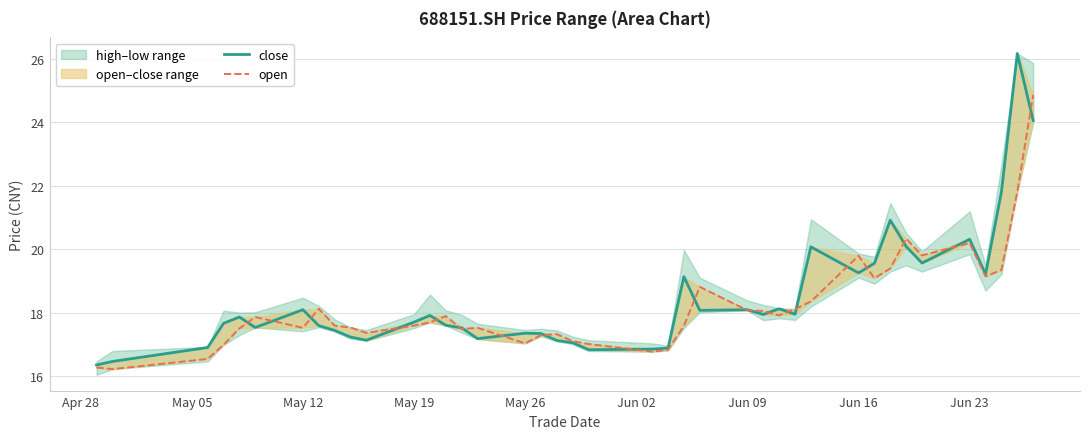

What is the difference between the maximum and minimum values in the open series?

8.6